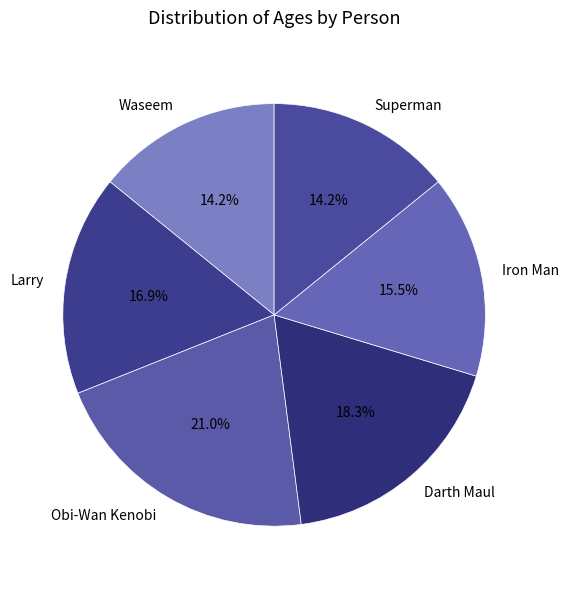

Which slice is the largest?

Obi-Wan Kenobi